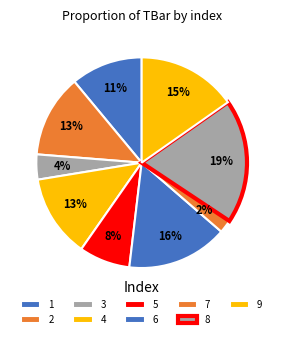

The 2 slice represents 2% of the pie. True or false?

False